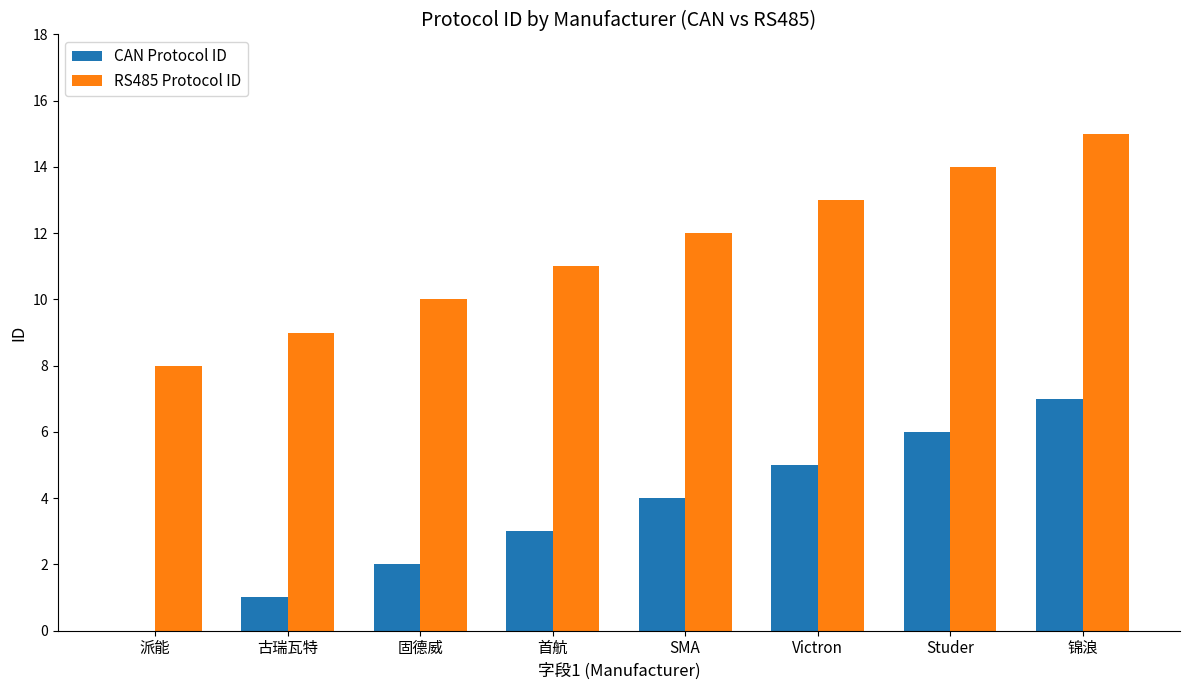

Reading left to right, extract all data points from this chart.

CAN Protocol ID: 0	1	2	3	4	5	6	7
RS485 Protocol ID: 8	9	10	11	12	13	14	15